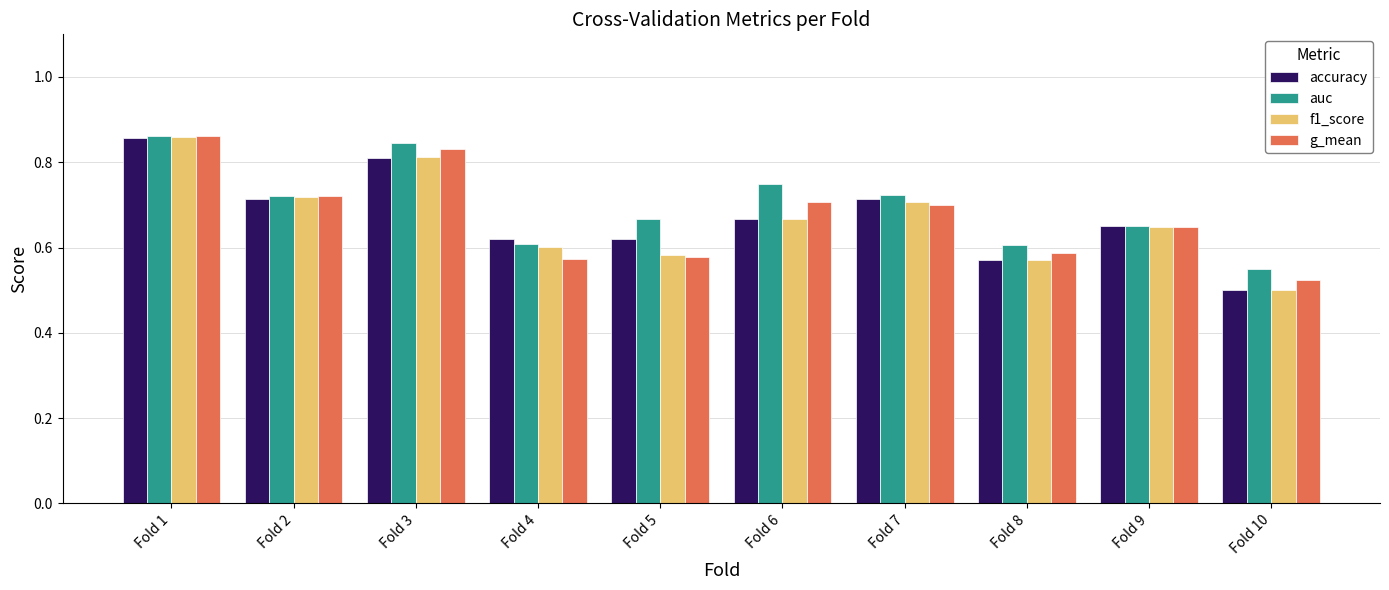

Which series has the widest spread of values?

f1_score